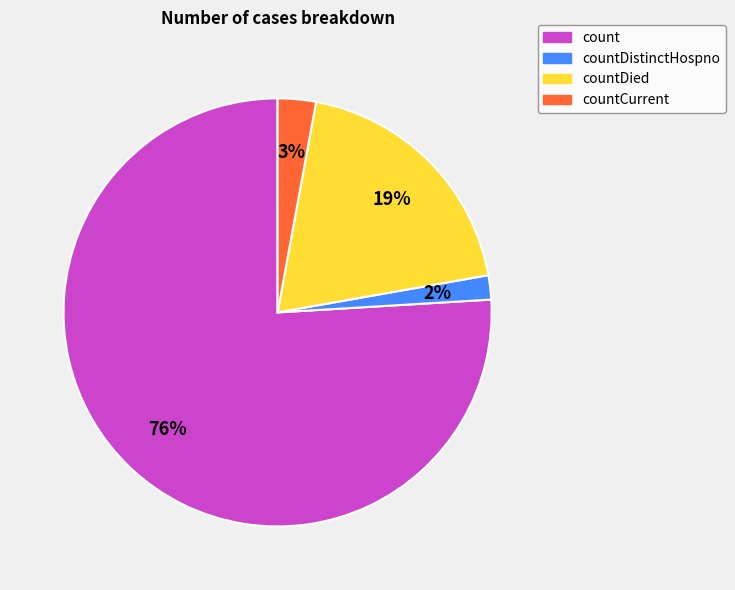

To the nearest percent, what is the average slice percentage?

25%